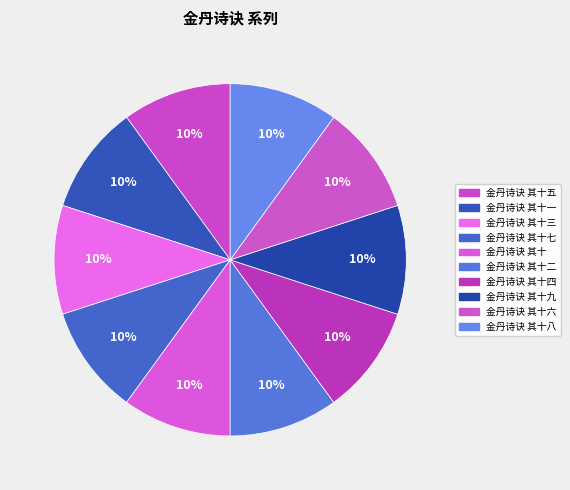

To the nearest percent, what is the average slice percentage?

10%